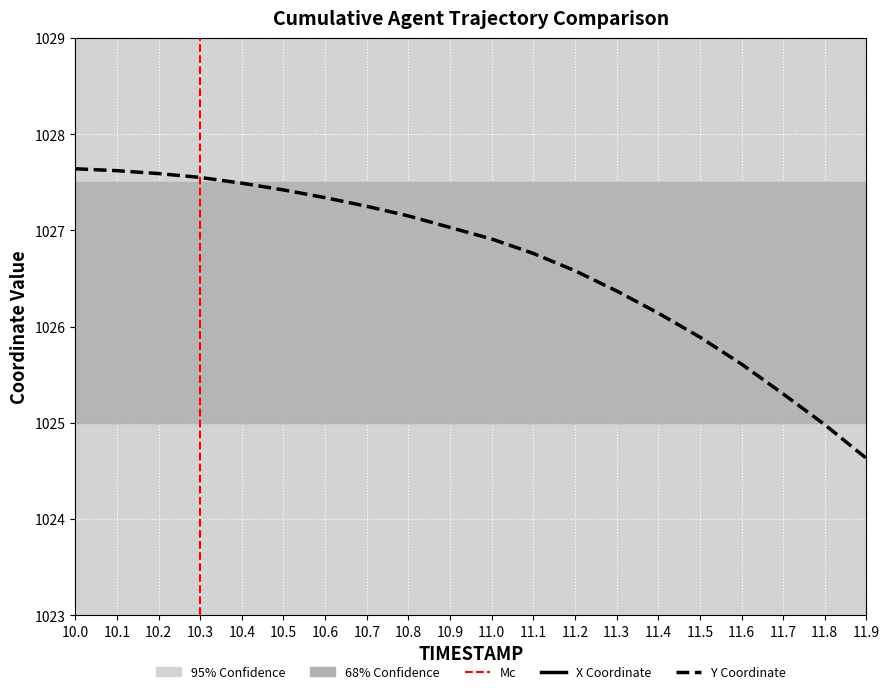

True or false: X Coordinate and Y Coordinate intersect in this chart.

False